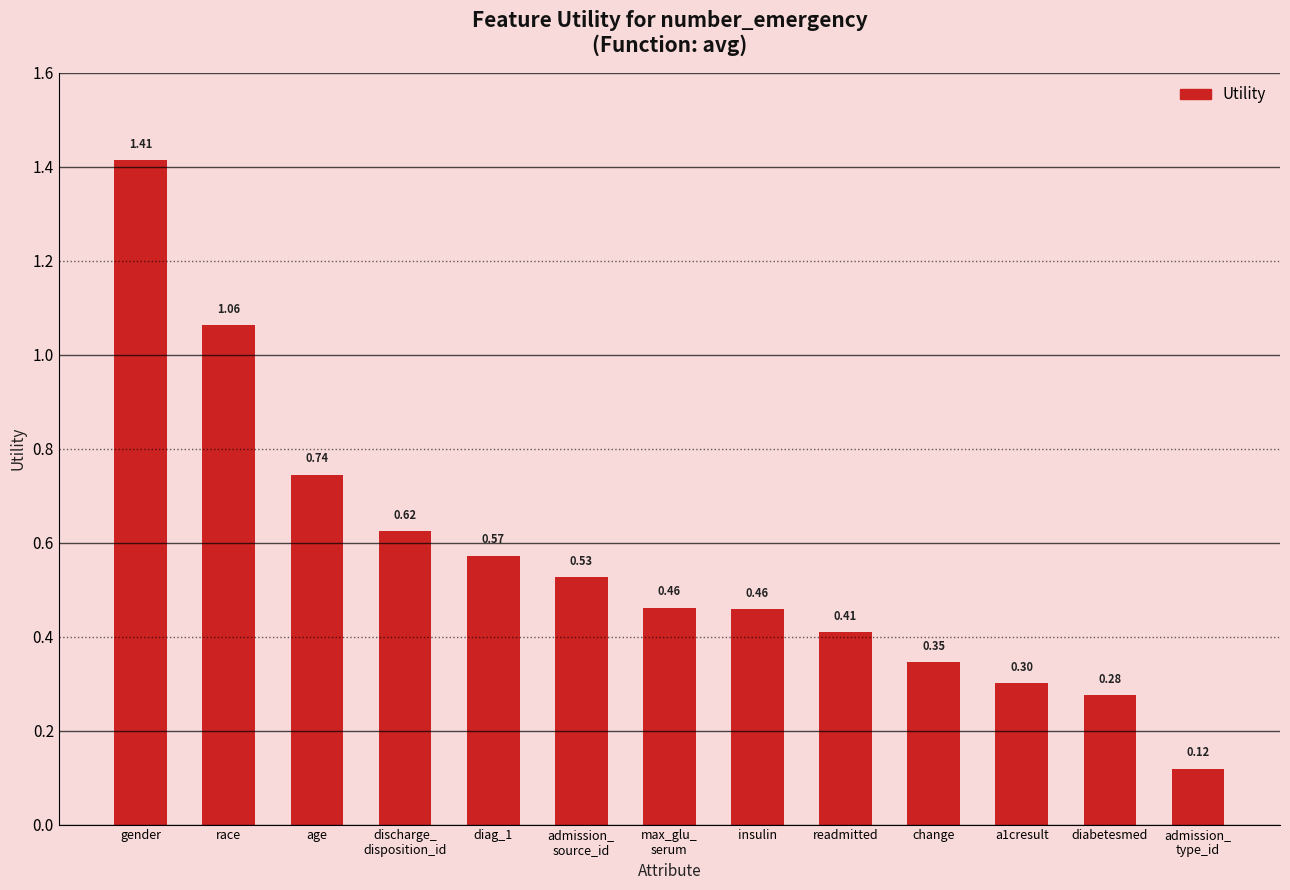

What is the label of the 4th bar from the right?

change